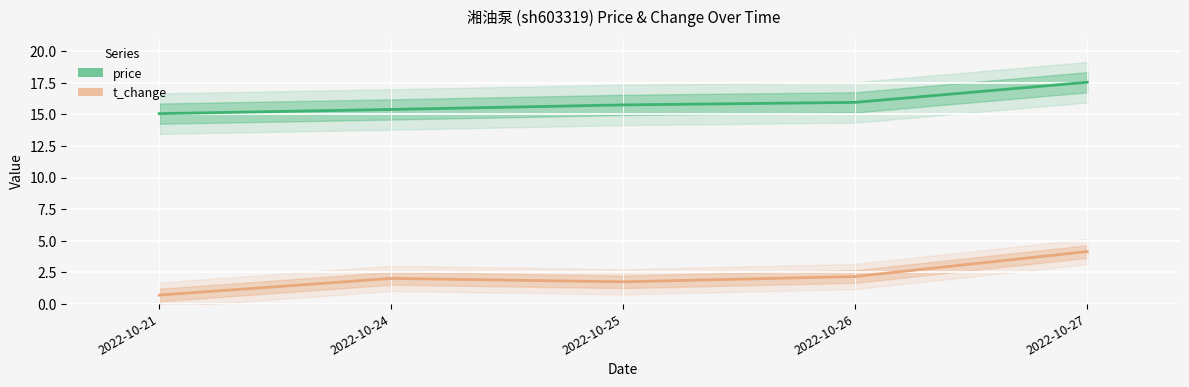

What is the value of the price point at the 1st from the left?

15.1